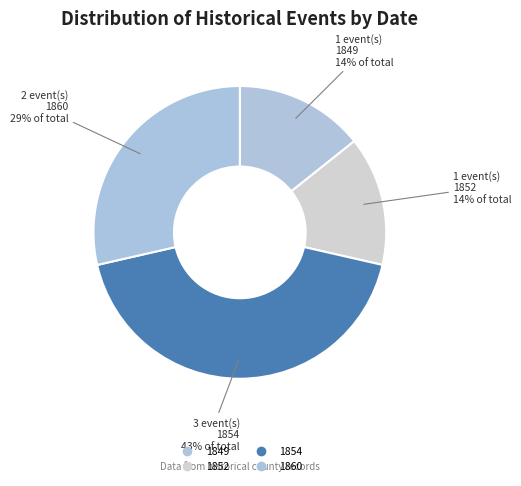

Count the number of slices in the pie.

4